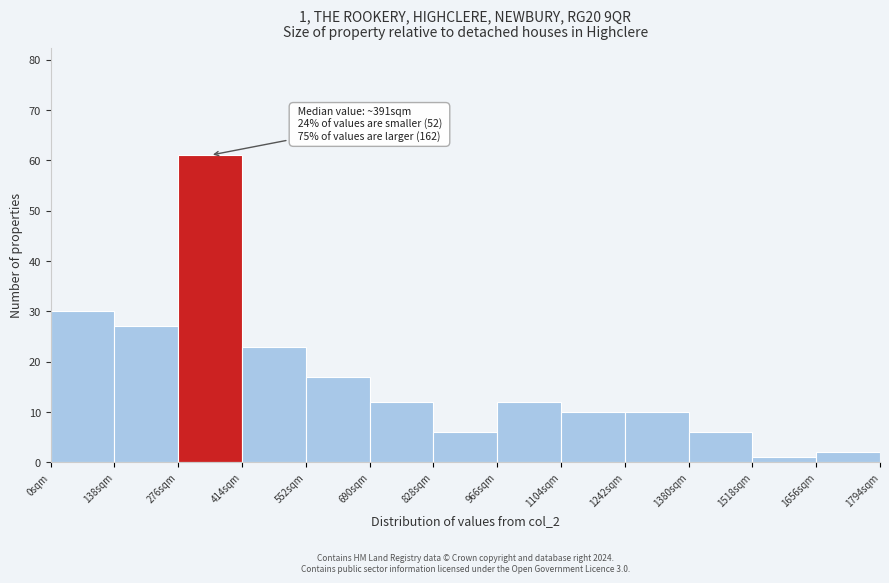

Over which range of the x-axis is the bar tallest?

276 to 414